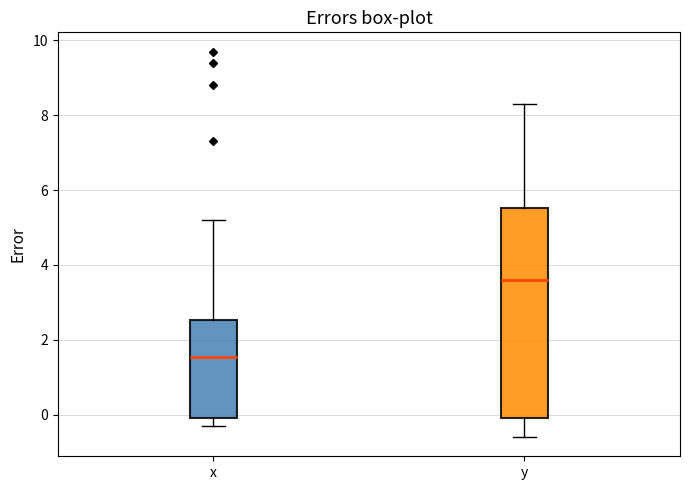

Reading left to right, read every box against the y-axis: the position of its median line, the range the box covers, and the ends of its whiskers. The values are not printed on the chart, so give them approximately, as read against the axis.

x: median 1.6, box 0.0 to 2.6, whiskers -0.2 to 5.2
y: median 3.6, box 0.0 to 5.6, whiskers -0.6 to 8.4